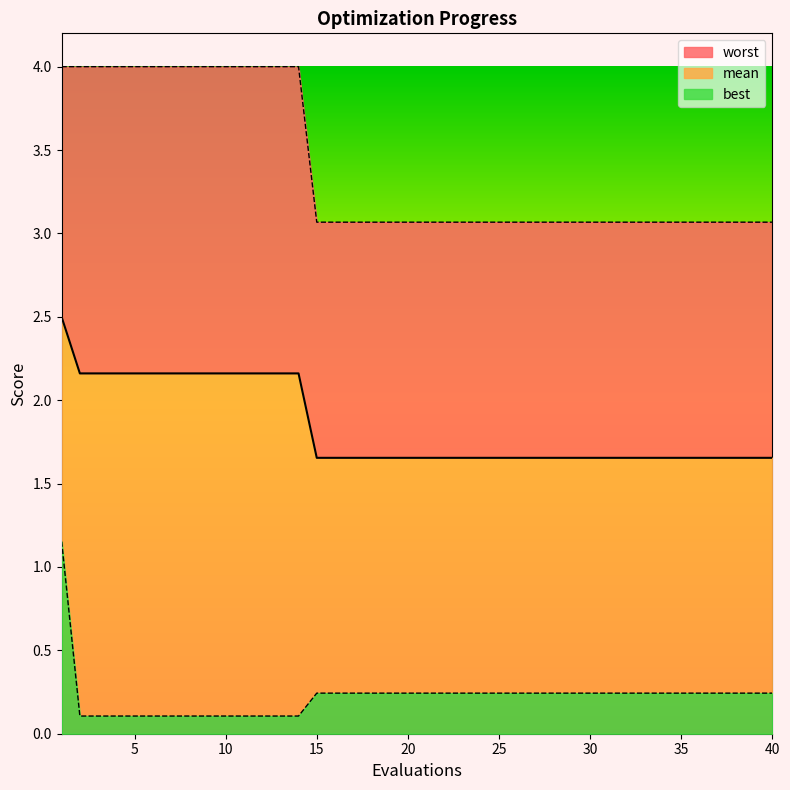

What is the difference between the second highest and second lowest values in the best series?

0.1